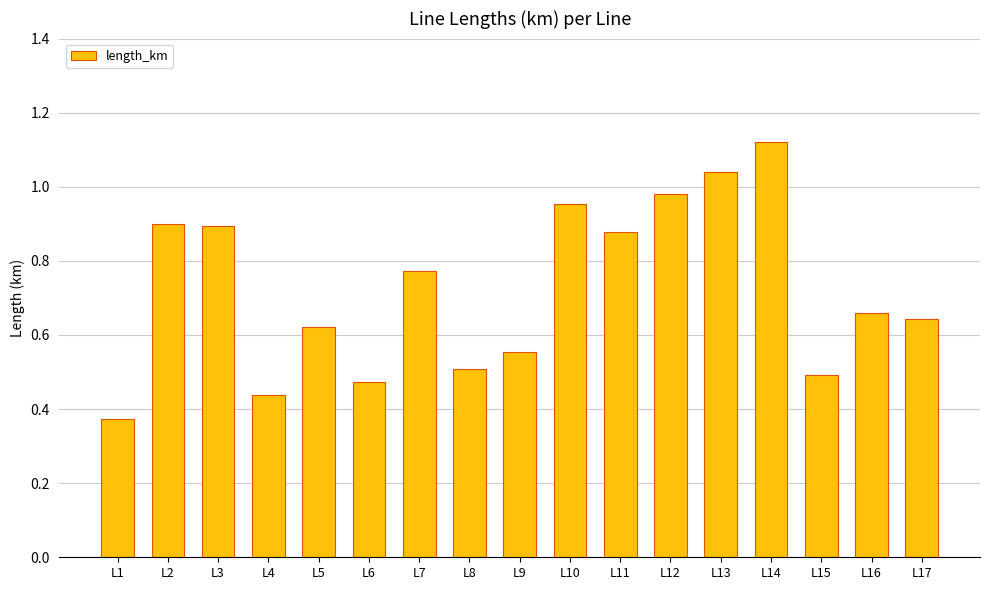

Is it true that the value at L2 is 0.2?

False